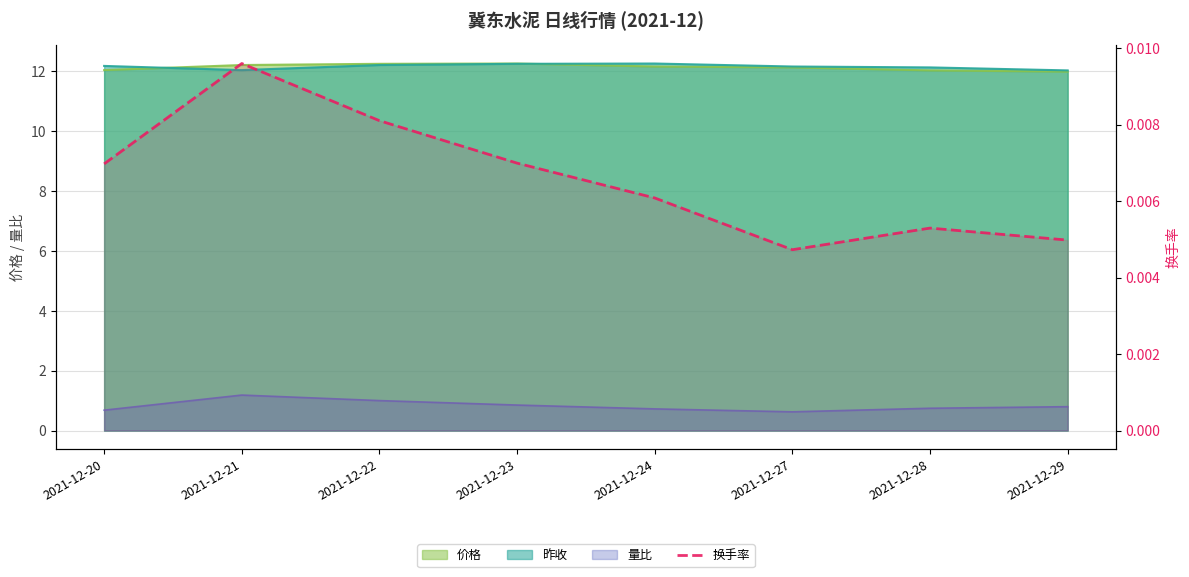

The chart shows a value of 0.0 at 2021-12-27. True or false?

False